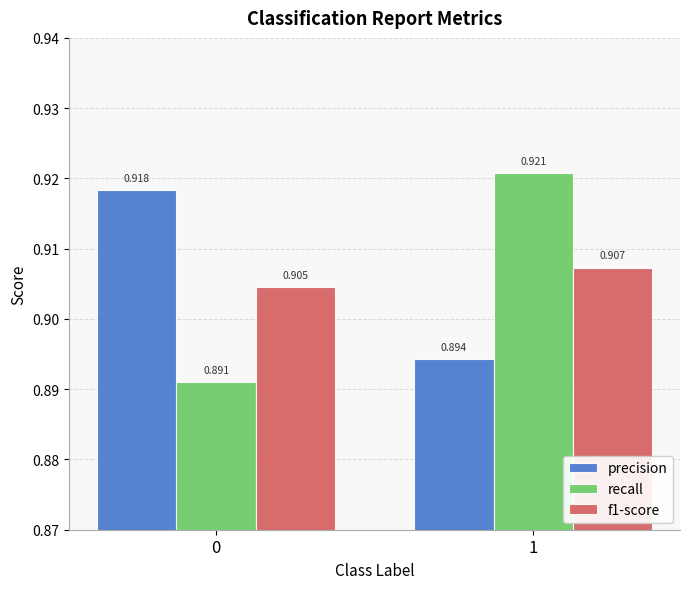

Is the value of precision at 0 greater than the value of recall at 0?

Yes